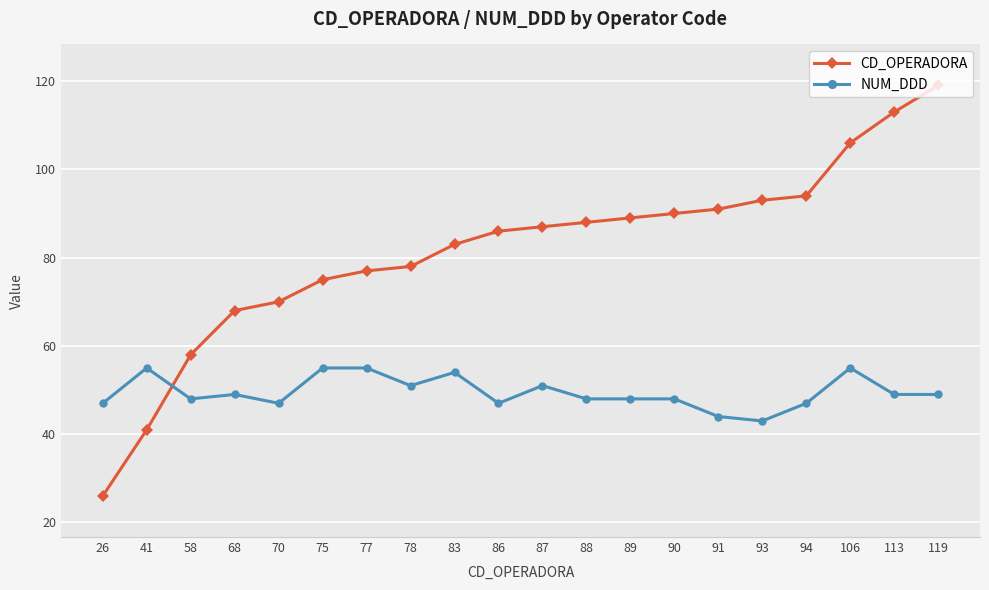

Which series ends up on top after the final intersection of CD_OPERADORA and NUM_DDD?

CD_OPERADORA